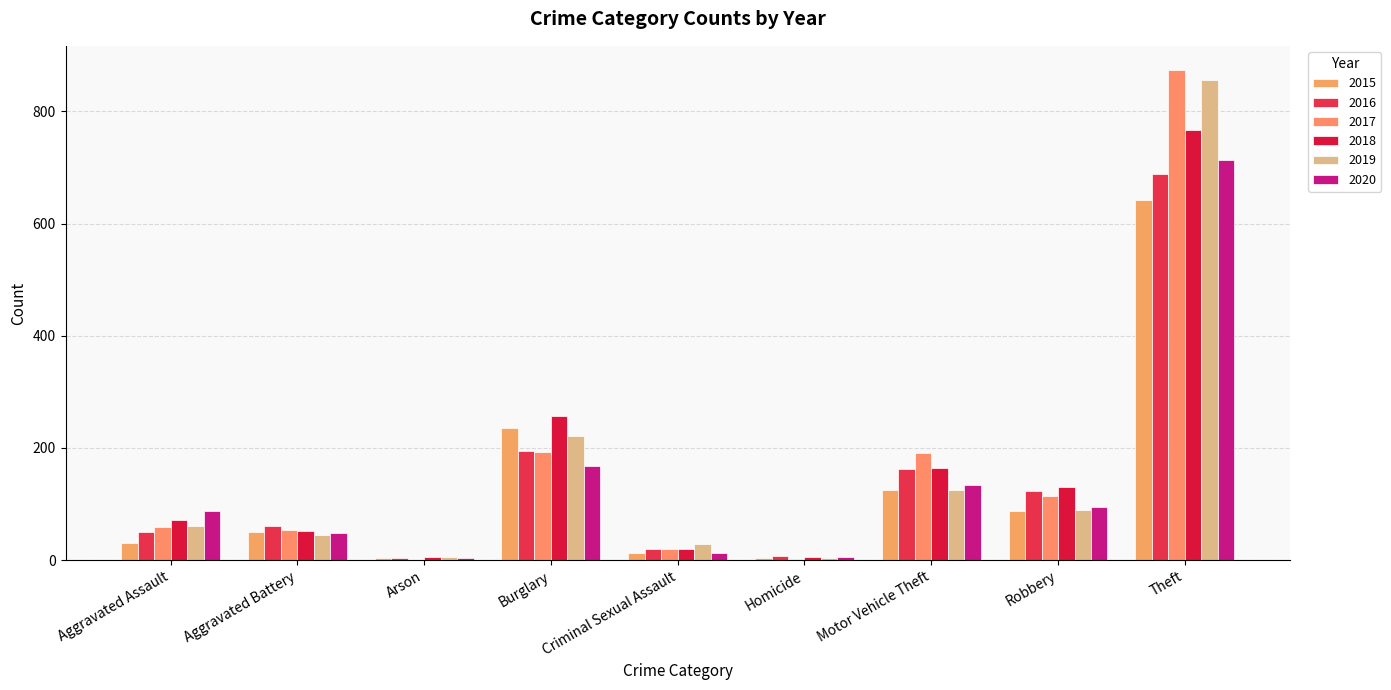

At which label is 2018 closest to 386?

Burglary